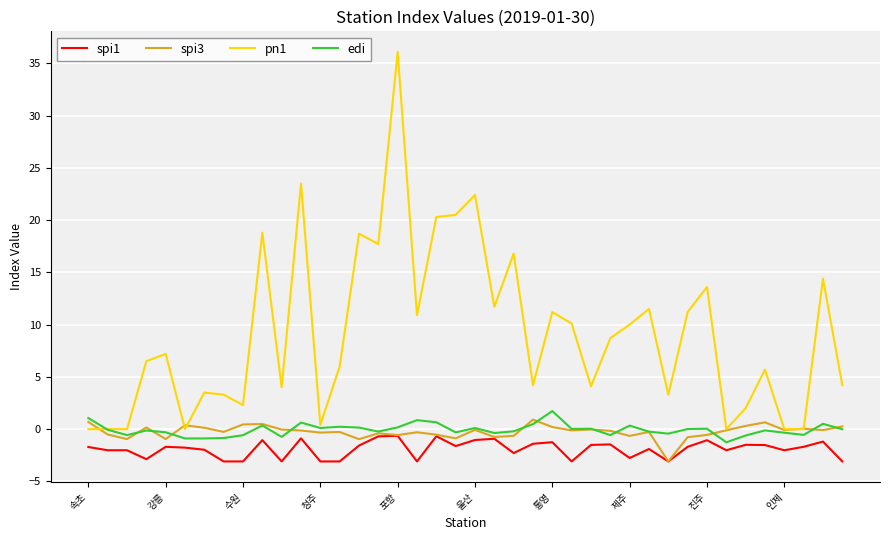

True or false: spi1 and pn1 intersect in this chart.

False